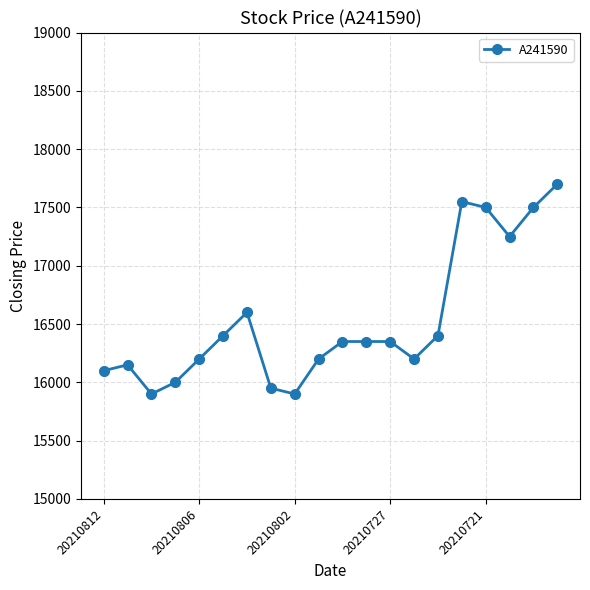

Reading left to right, what are all the values shown in this chart?

16100	16150	15900	16000	16200	16400	16600	15950	15900	16200	16350	16350	16350	16200	16400	17550	17500	17250	17500	17700